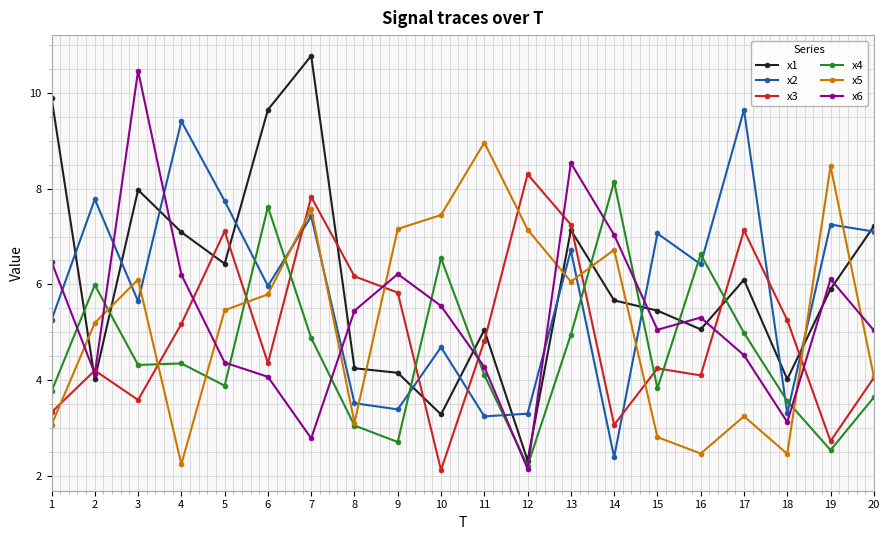

What is the difference between the x2 values at 1 and 15?

1.8